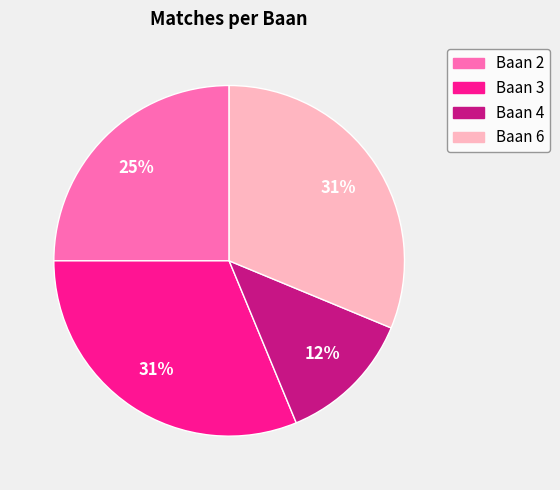

Is there any slice that represents more than half of the pie?

No